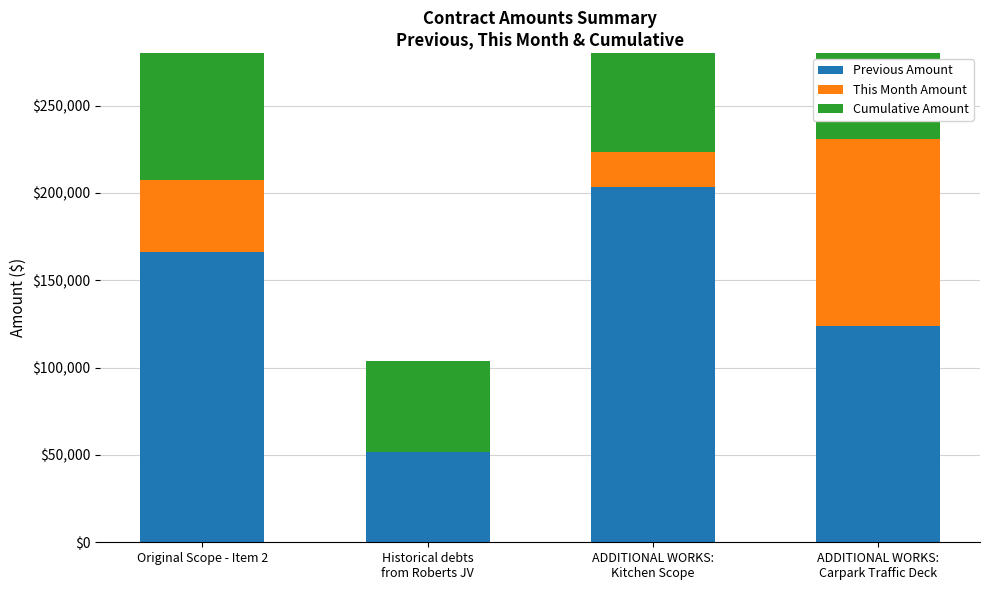

Which series changed the most between Original Scope - Item 2 and Historical debts
from Roberts JV?

Cumulative Amount